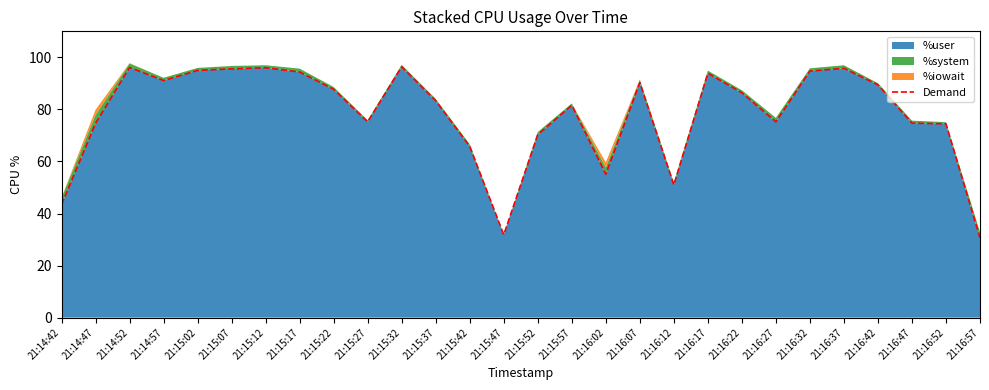

How many interior local valleys (lower than both neighbors) does the data have?

6